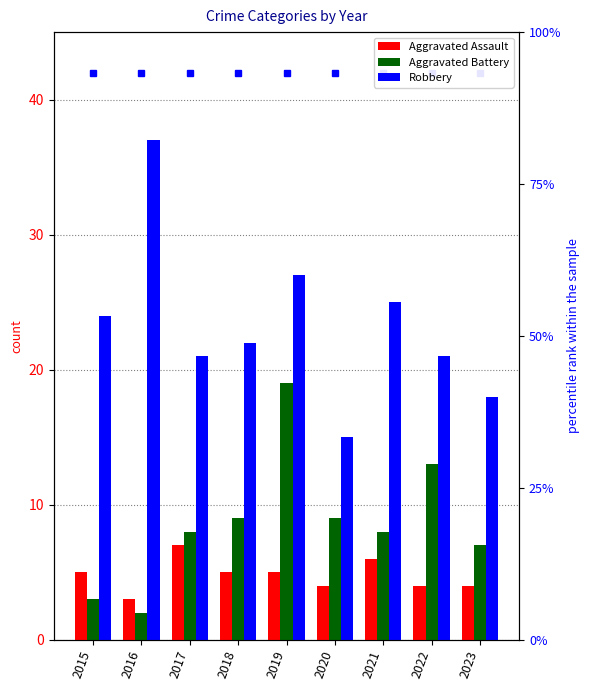

Reading right to left, what are all the values shown in this chart?

Aggravated Assault: 2023=4	2022=4	2021=6	2020=4	2019=5	2018=5	2017=7	2016=3	2015=5
Aggravated Battery: 2023=7	2022=13	2021=8	2020=9	2019=19	2018=9	2017=8	2016=2	2015=3
Robbery: 2023=18	2022=21	2021=25	2020=15	2019=27	2018=22	2017=21	2016=37	2015=24